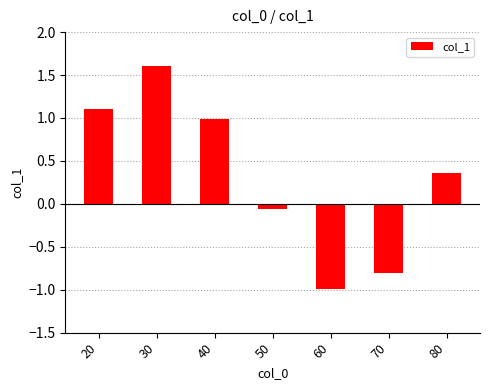

What is the value of the 6th bar from the left?

-0.8